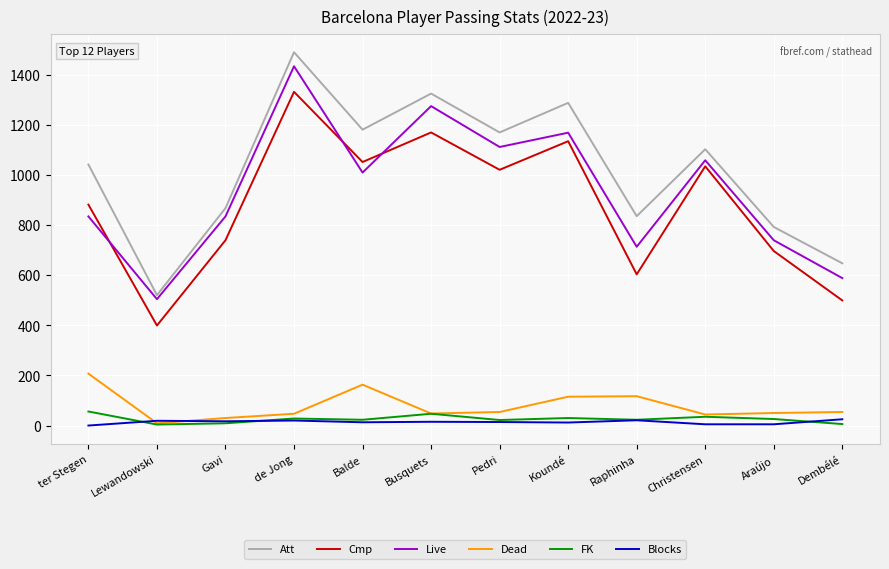

Is the value of Att at Dembélé greater than the value of FK at Araújo?

Yes